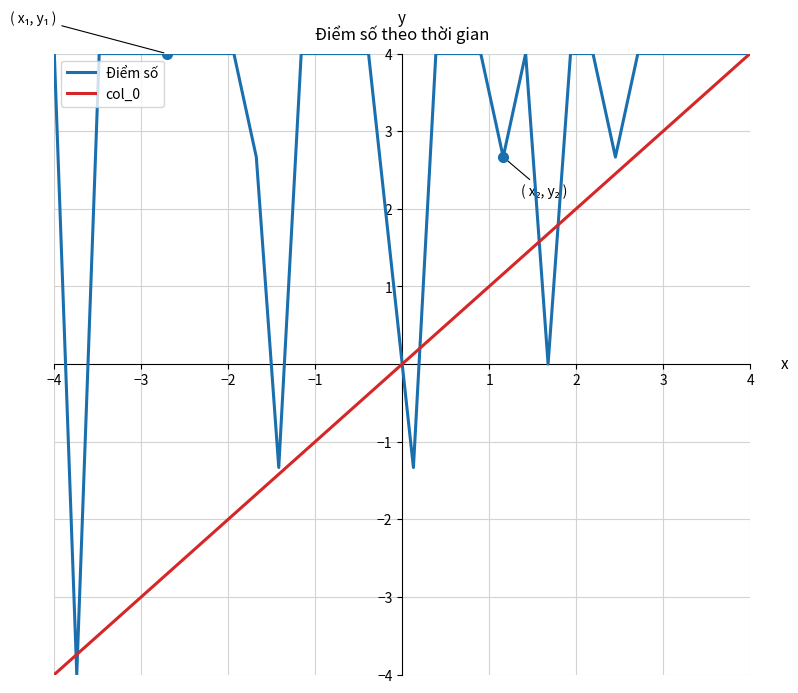

True or false: Điểm số and col_0 cross at least once.

True